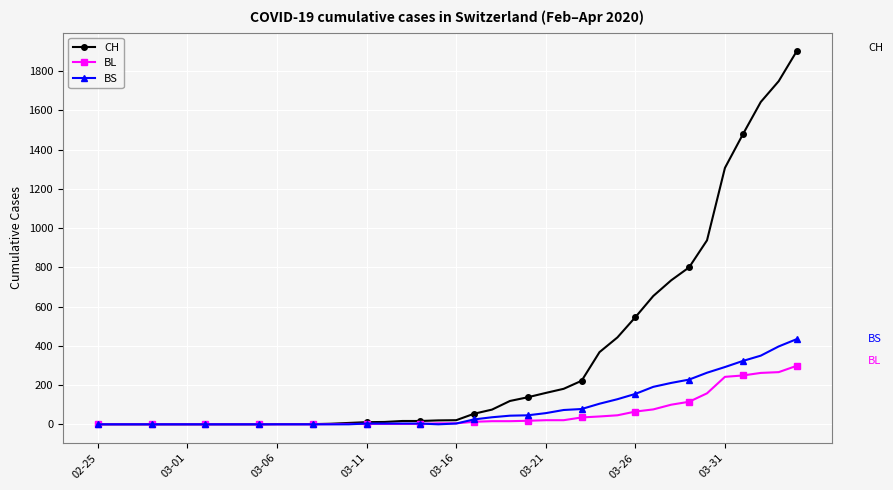

What is the greatest value displayed?

1901